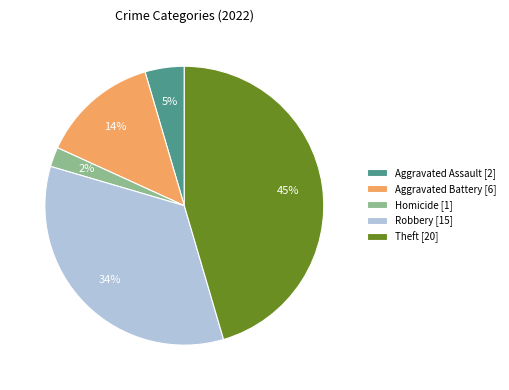

To the nearest percent, what is the average slice percentage?

20%